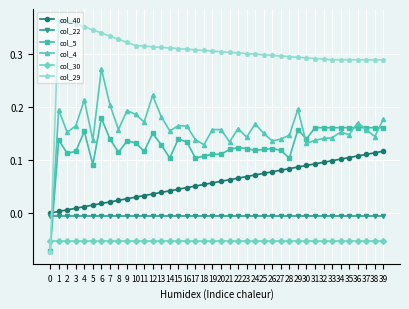

Which series has the largest total across all categories?

col_29